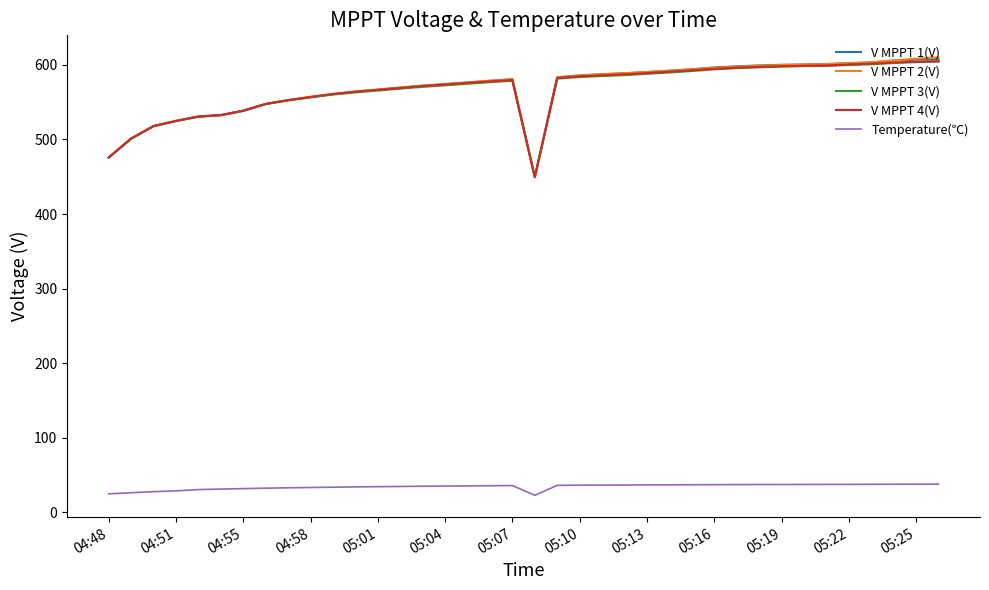

What is the greatest value displayed?

610.2